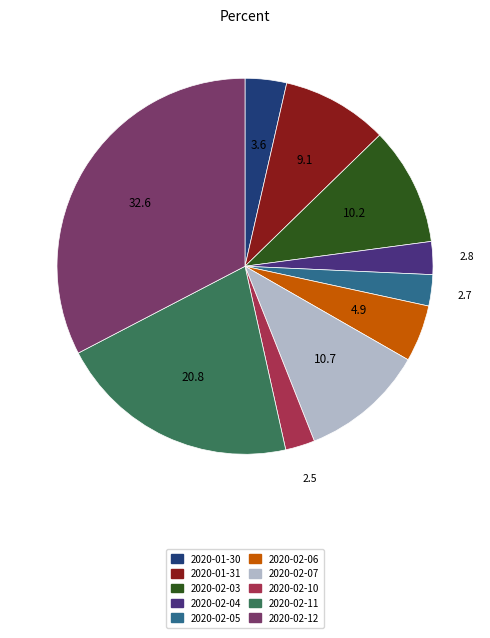

Is the sum of 2020-02-04 and 2020-02-07 greater than half?

No